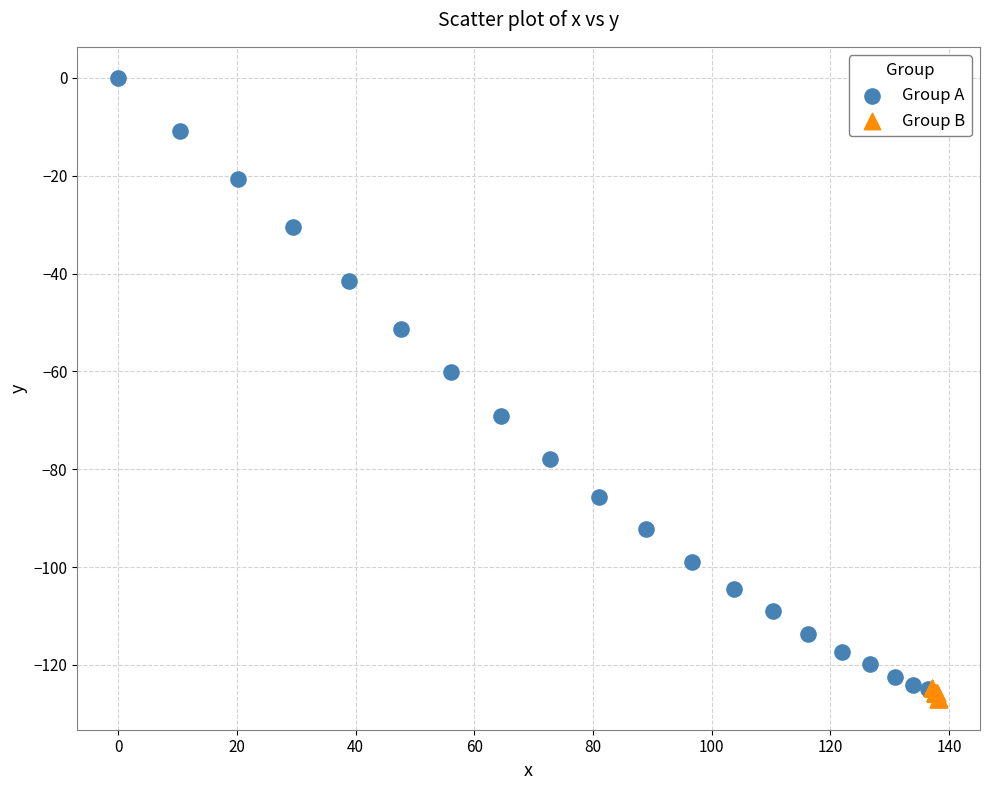

Which series reaches the maximum Y coordinate?

Group A